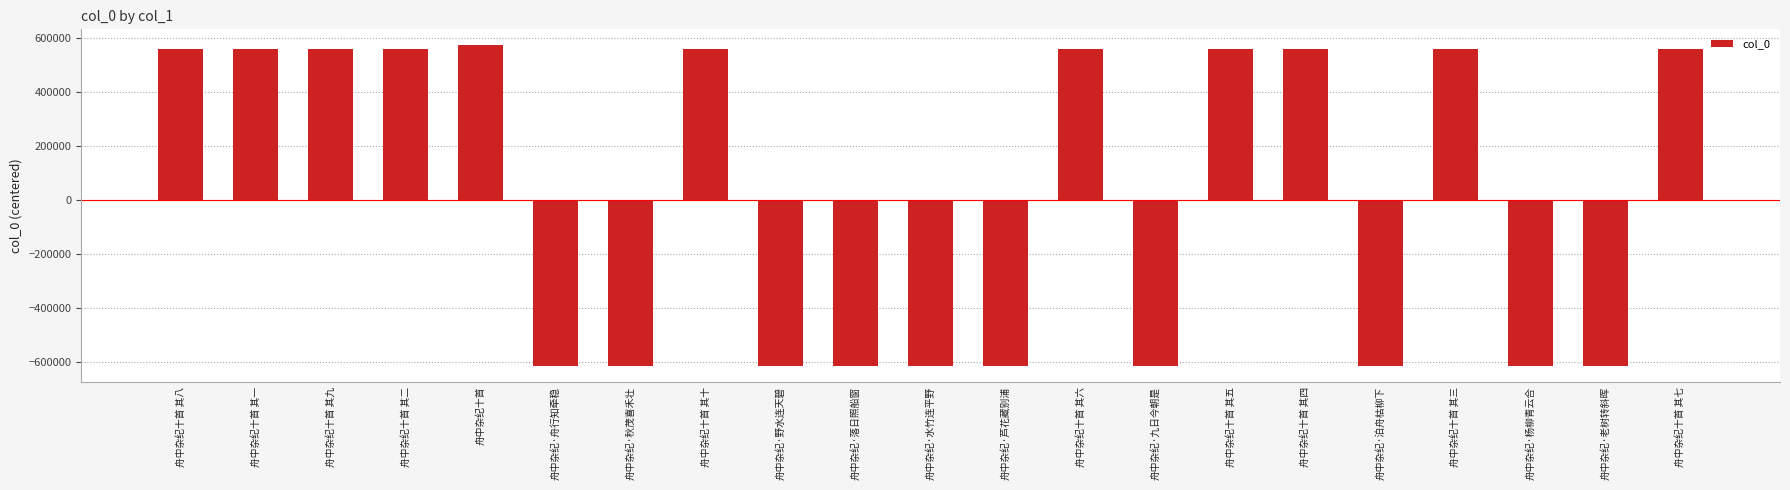

How many negative values are there?

10